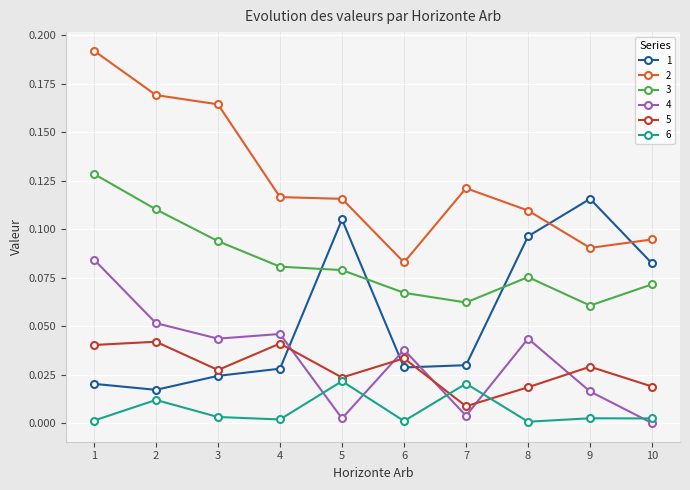

After their last crossing, which series has the higher values: 2 or 1?

2